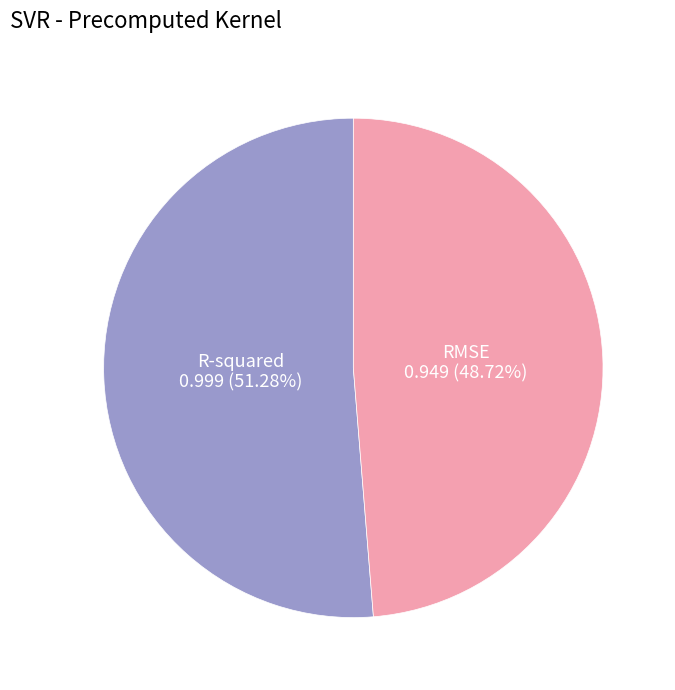

Does any single category account for the majority?

Yes